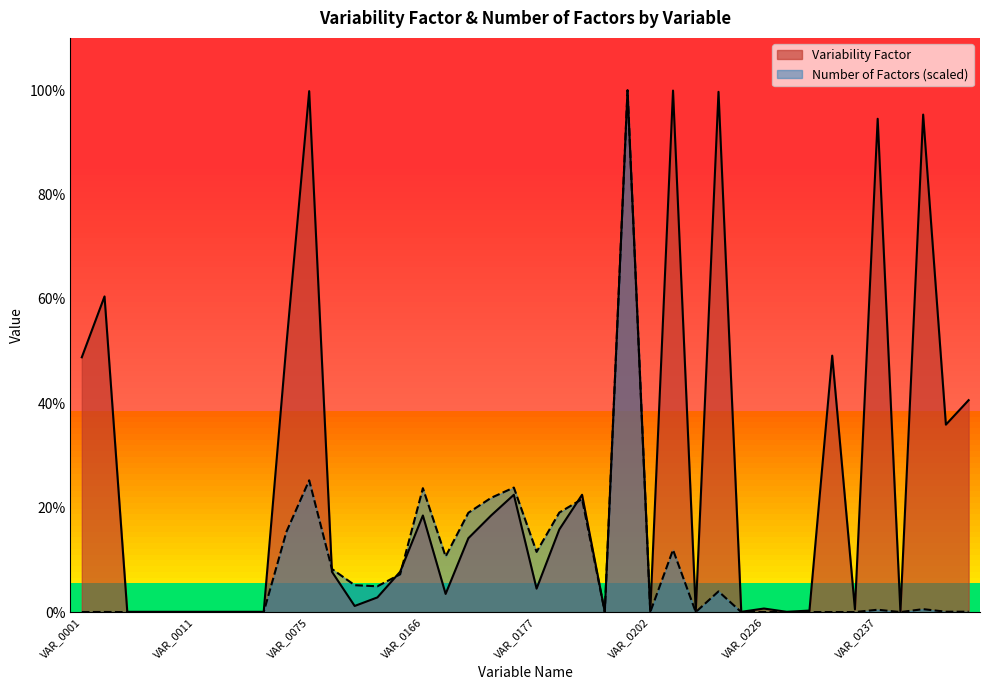

Reading right to left, transcribe all the data shown in this chart.

Variability Factor: VAR_0305=0.4	VAR_0283=0.4	VAR_0274=1.0	VAR_0239=0.0	VAR_0237=0.9	VAR_0236=0.0	VAR_0232=0.5	VAR_0230=0.0	VAR_0229=0.0	VAR_0226=0.0	VAR_0222=0.0	VAR_0217=1.0	VAR_0216=0.0	VAR_0204=1.0	VAR_0202=0.0	VAR_0200=1.0	VAR_0196=0.0	VAR_0179=0.2	VAR_0178=0.2	VAR_0177=0.0	VAR_0176=0.2	VAR_0169=0.2	VAR_0168=0.1	VAR_0167=0.0	VAR_0166=0.2	VAR_0159=0.1	VAR_0158=0.0	VAR_0157=0.0	VAR_0156=0.1	VAR_0075=1.0	VAR_0073=0.5	VAR_0044=0.0	VAR_0043=0.0	VAR_0012=0.0	VAR_0011=0.0	VAR_0010=0.0	VAR_0009=0.0	VAR_0008=0.0	VAR_0005=0.6	VAR_0001=0.5
Number of Factors (scaled): VAR_0305=0.0	VAR_0283=0.0	VAR_0274=0.0	VAR_0239=0.0	VAR_0237=0.0	VAR_0236=0.0	VAR_0232=0.0	VAR_0230=0.0	VAR_0229=0.0	VAR_0226=0.0	VAR_0222=0.0	VAR_0217=0.0	VAR_0216=0.0	VAR_0204=0.1	VAR_0202=0.0	VAR_0200=1.0	VAR_0196=0.0	VAR_0179=0.2	VAR_0178=0.2	VAR_0177=0.1	VAR_0176=0.2	VAR_0169=0.2	VAR_0168=0.2	VAR_0167=0.1	VAR_0166=0.2	VAR_0159=0.1	VAR_0158=0.0	VAR_0157=0.1	VAR_0156=0.1	VAR_0075=0.3	VAR_0073=0.2	VAR_0044=0.0	VAR_0043=0.0	VAR_0012=0.0	VAR_0011=0.0	VAR_0010=0.0	VAR_0009=0.0	VAR_0008=0.0	VAR_0005=0.0	VAR_0001=0.0